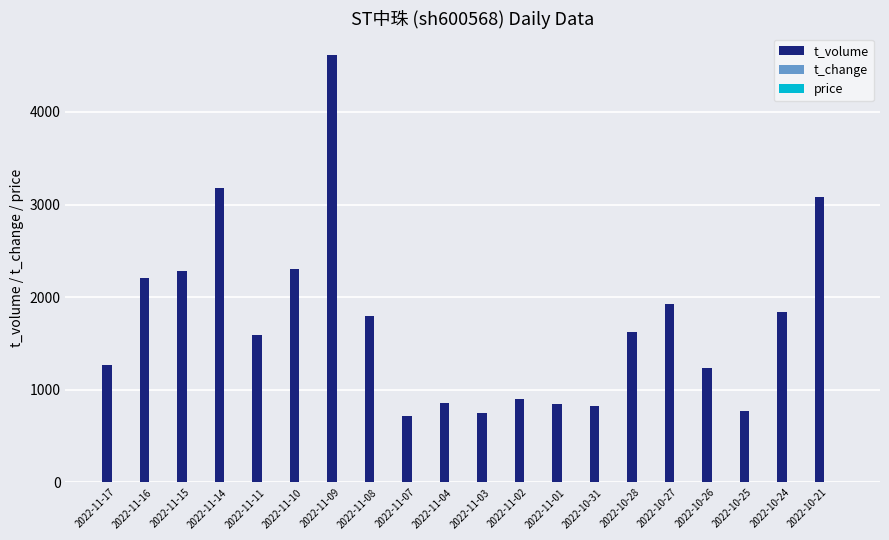

The value of t_volume at 2022-11-08 is 2476.5. True or false?

False